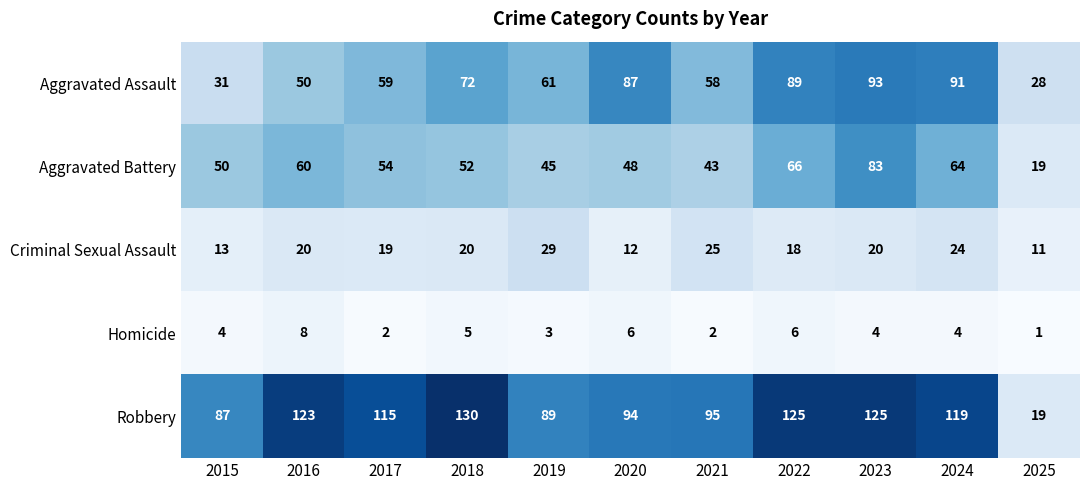

How many series are shown in this chart?

5